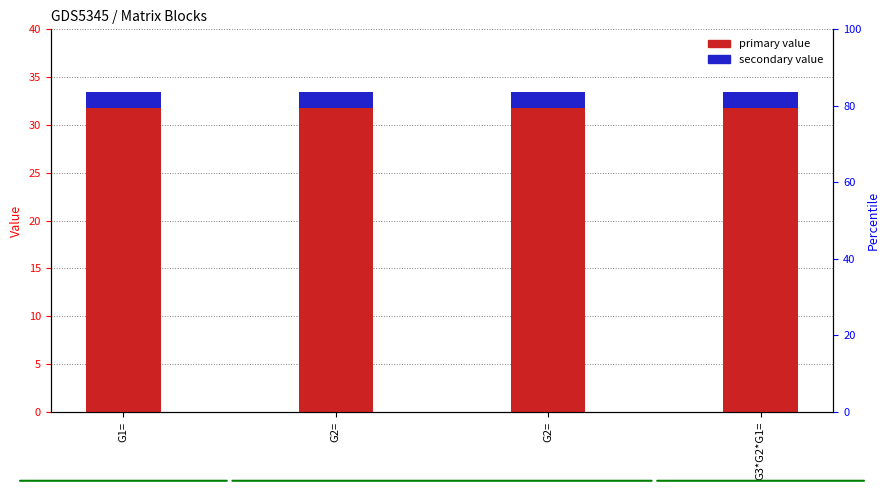

Reading left to right, what are all the values shown in this chart?

primary value: 32.3	32.3	32.3	32.3
secondary value: 1.6	1.6	1.6	1.6